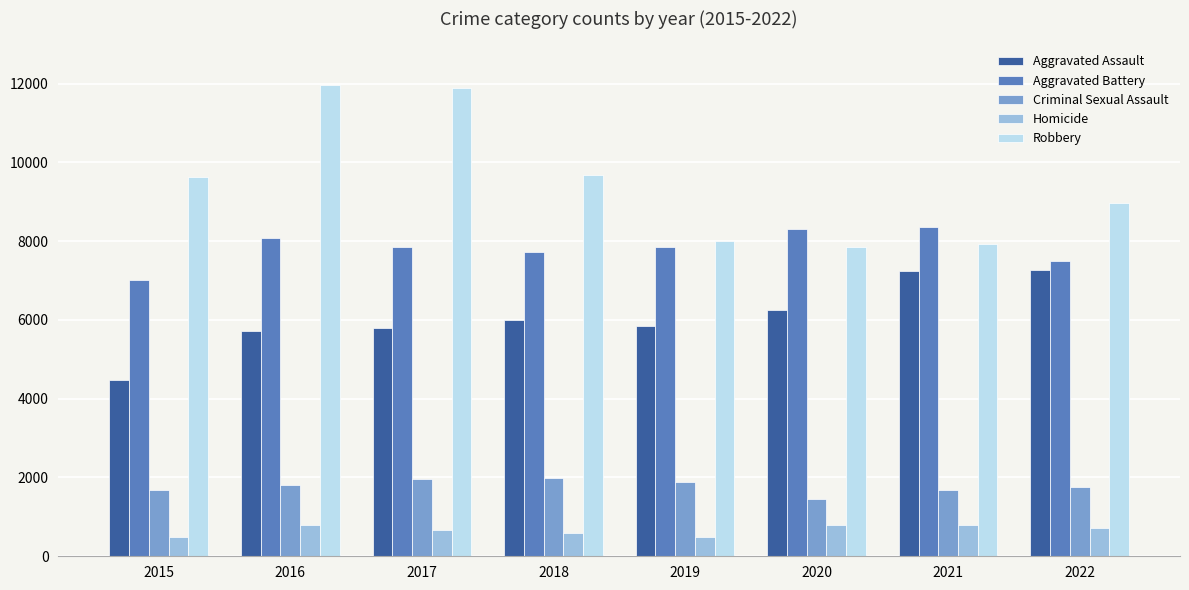

Which series has the largest total across all categories?

Robbery